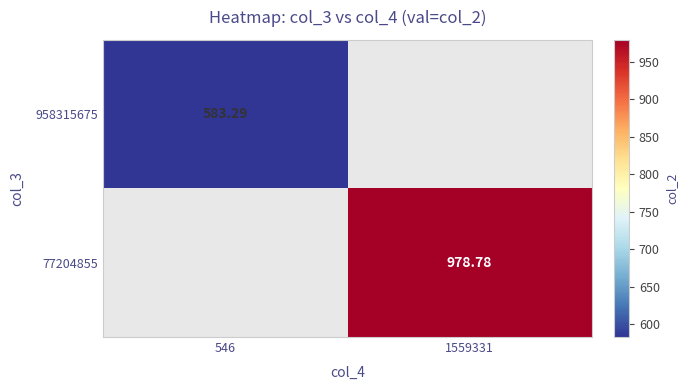

How many positive values does the 77204855 series have?

1